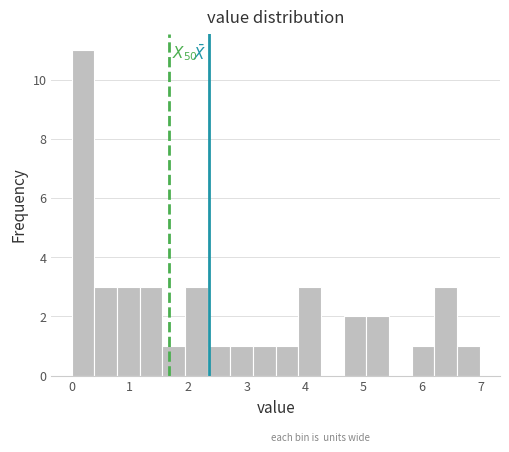

Around what value on the x-axis is the tallest bar? Give the approximate position of its centre, as read against the axis.

0.2